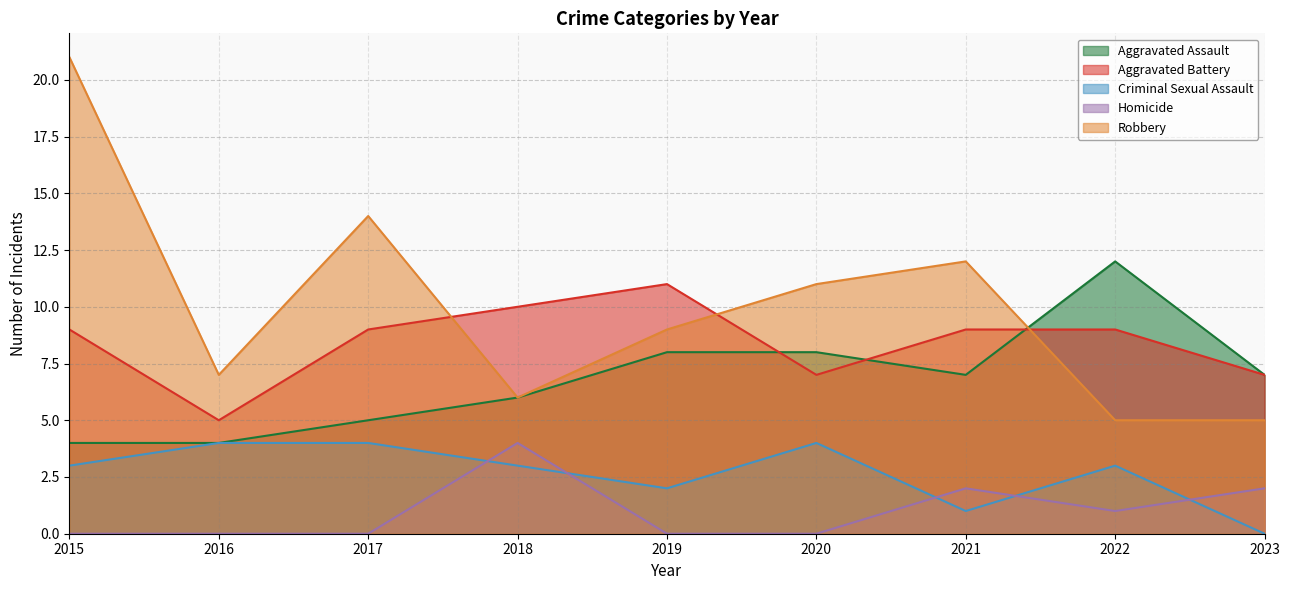

What is the difference between the highest and lowest values at 2023?

7